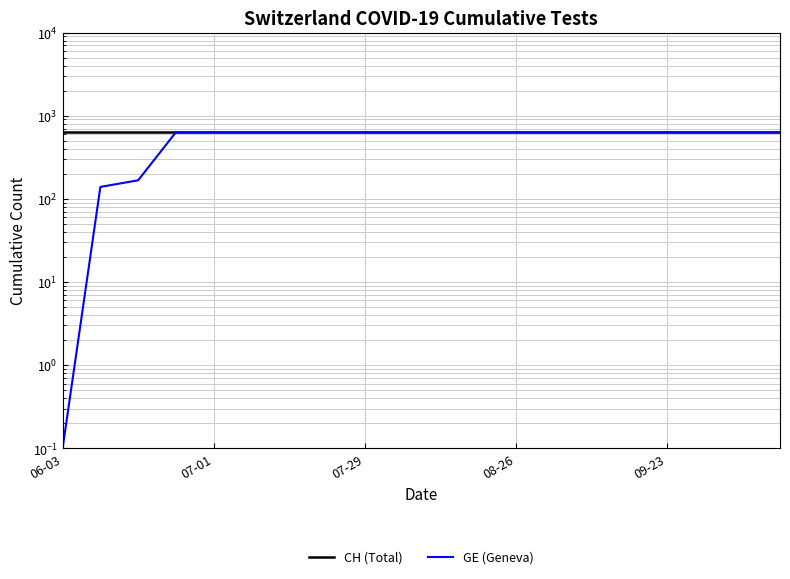

Count the number of data series in this chart.

2